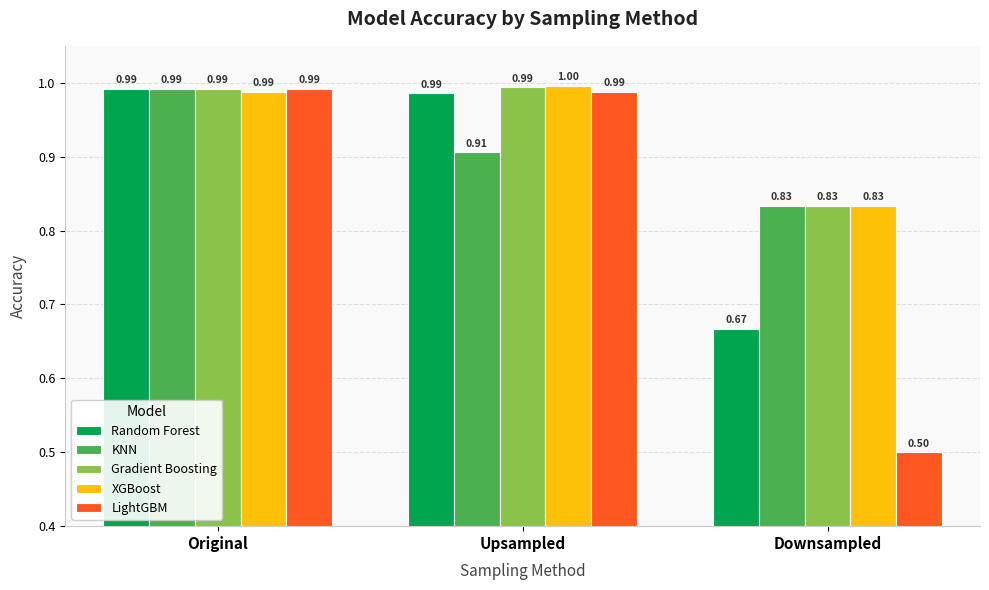

Is it true that Gradient Boosting equals 0.6 at Original?

False